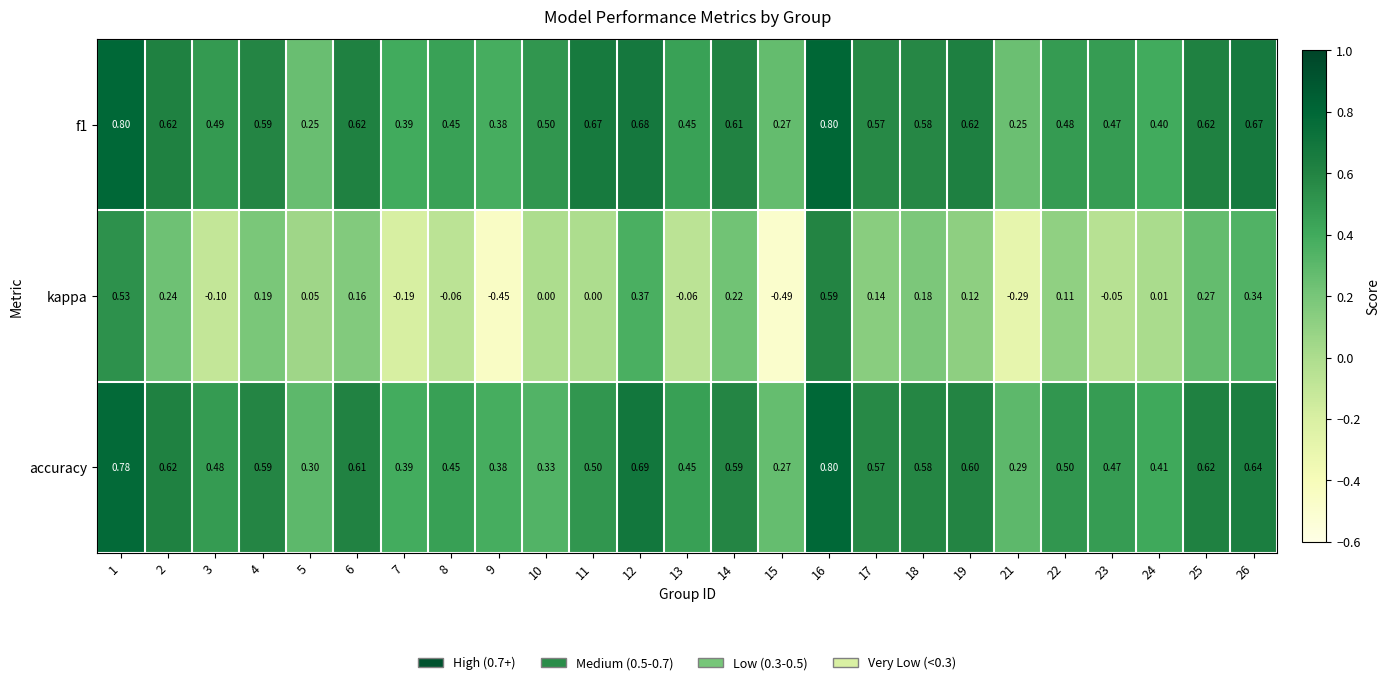

Which series has the largest range (max minus min)?

kappa